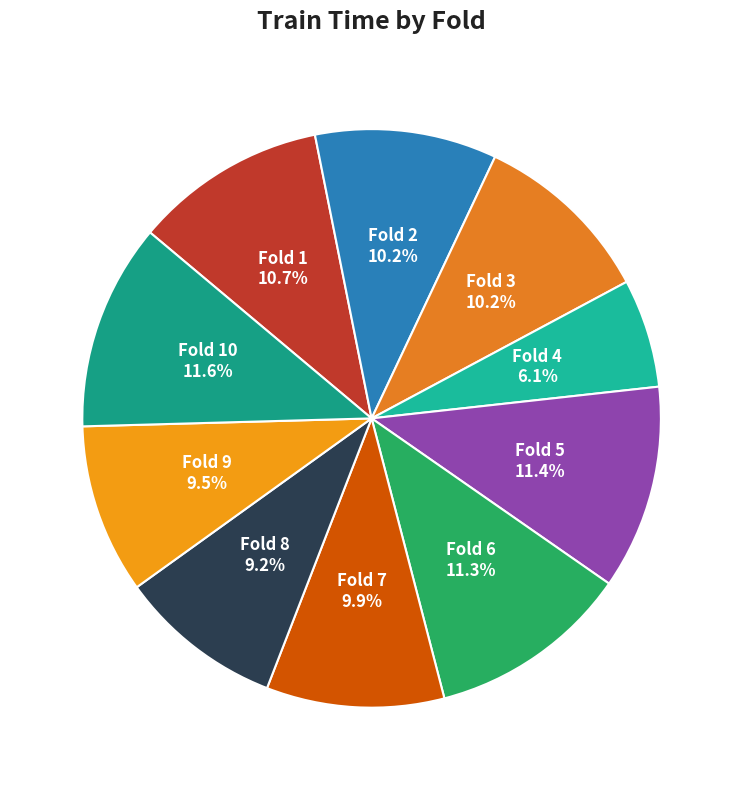

Between Fold 4 and Fold 2, which is larger?

Fold 2